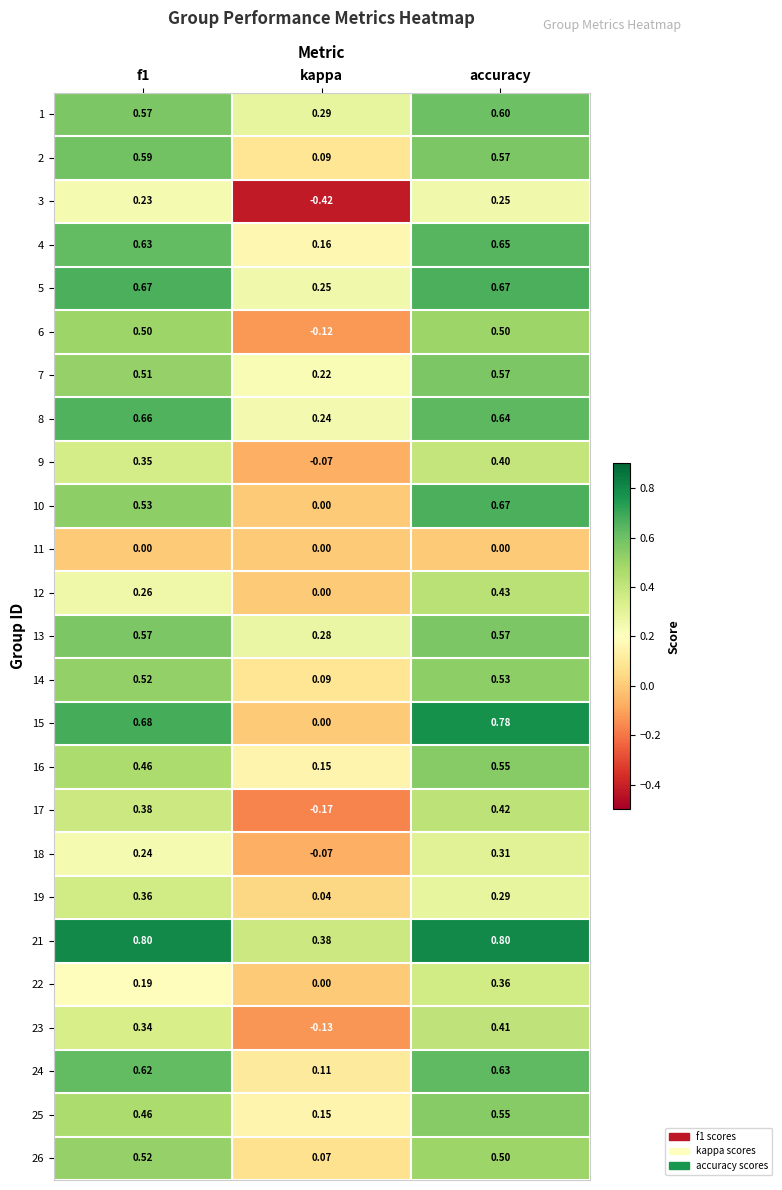

At which category is the sum across all series the highest?

accuracy